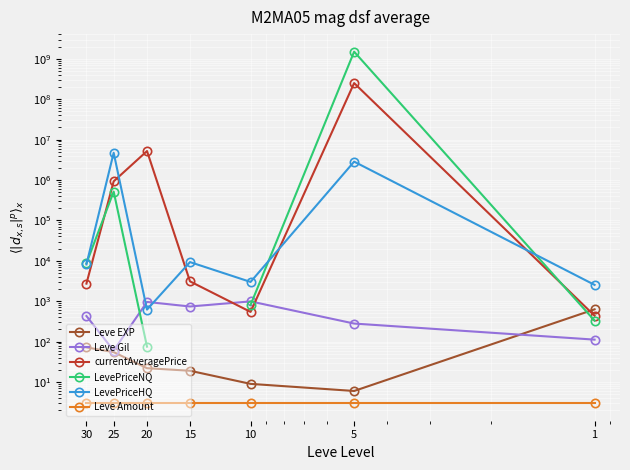

What are all the series names shown in the legend?

Leve EXP, Leve Gil, currentAveragePrice, LevePriceNQ, LevePriceHQ, Leve Amount